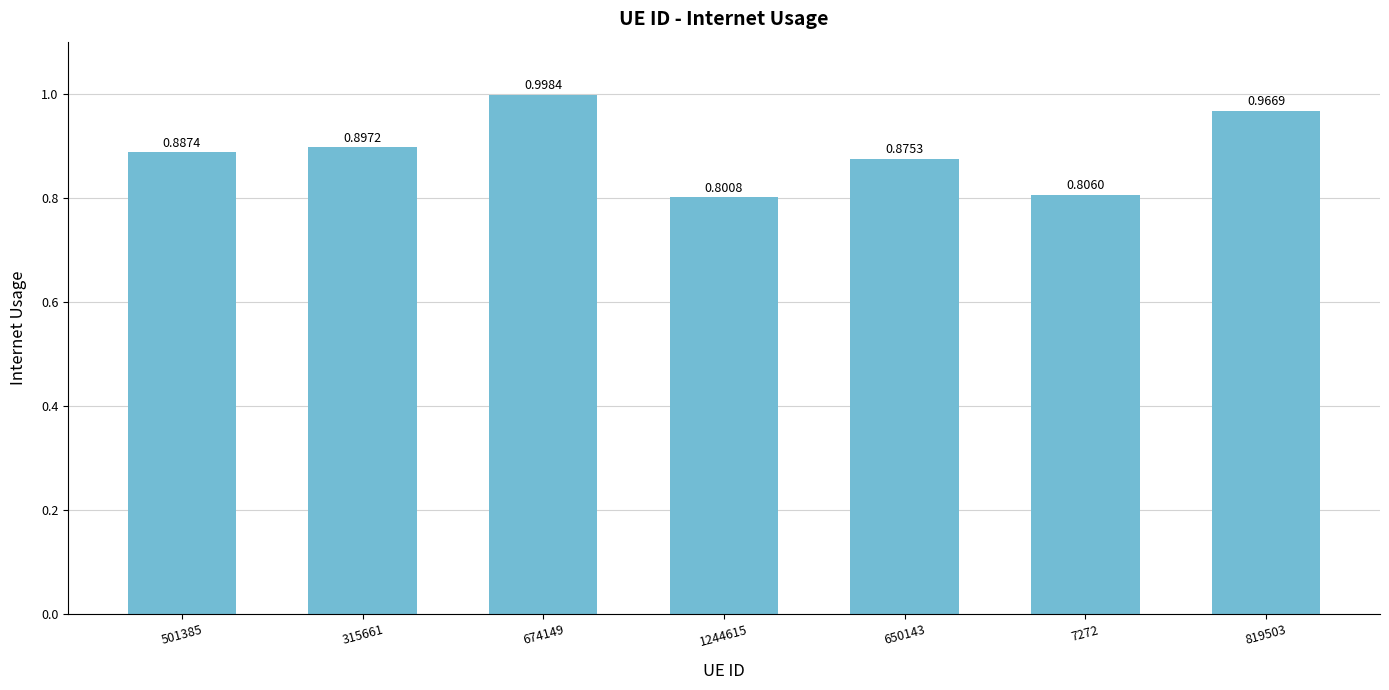

Between 7272 and 315661, which is larger?

315661